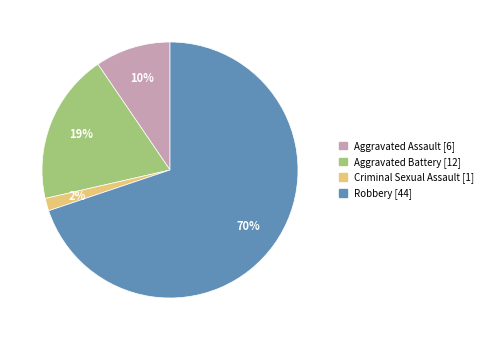

Does Robbery represent more than half of the total?

Yes